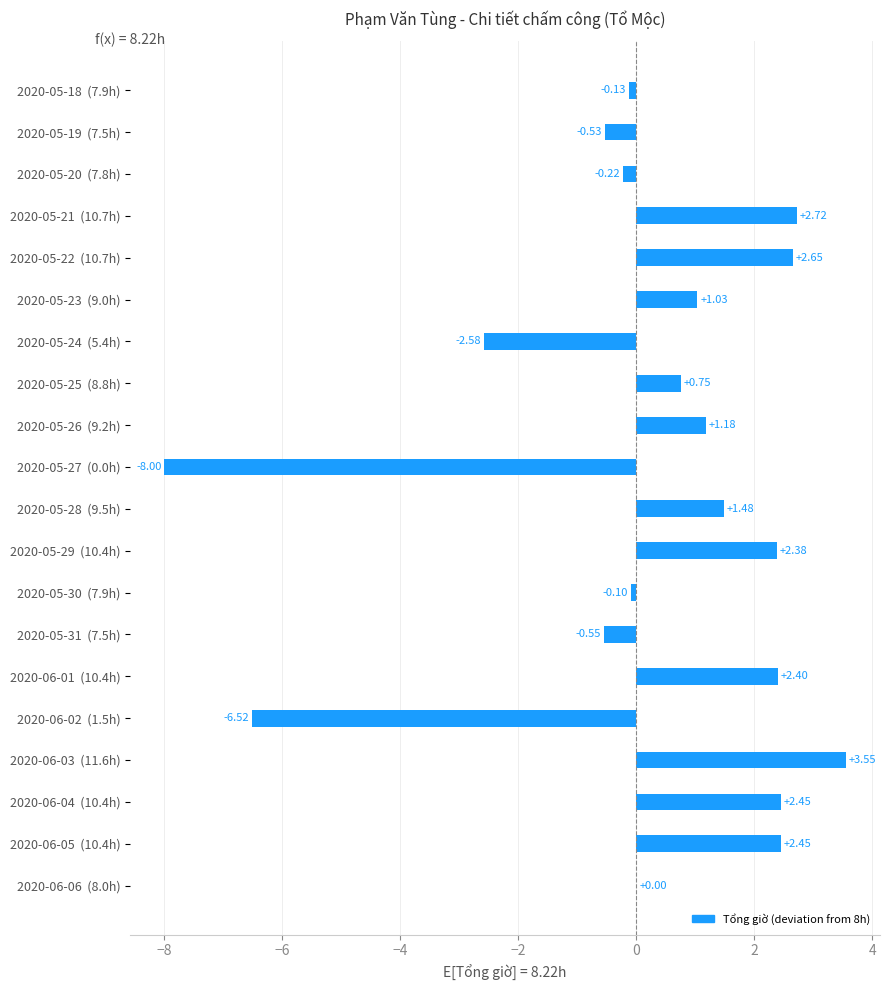

Which has a higher value, 2020-05-22  (10.7h) or 2020-05-20  (7.8h)?

2020-05-22  (10.7h)